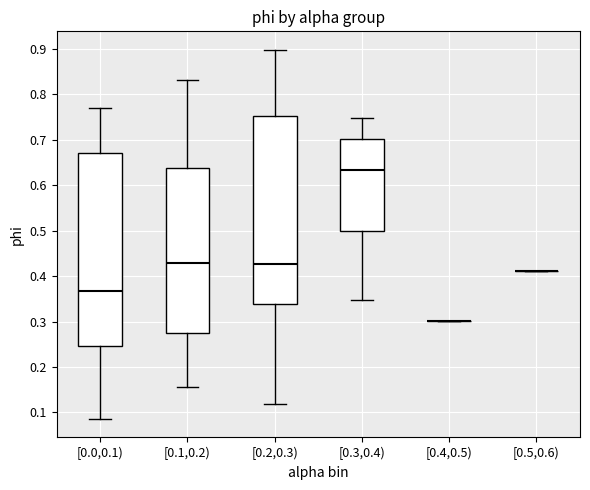

Where does the upper whisker of the box for [0.3,0.4) end on the y-axis? The values are not printed on the chart, so give them approximately, as read against the axis.

0.75